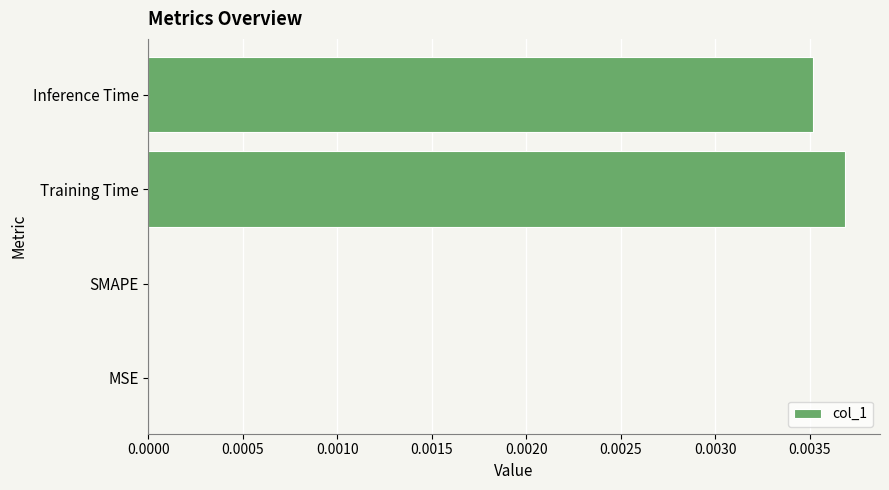

At which category does the chart reach its peak across all series?

Training Time